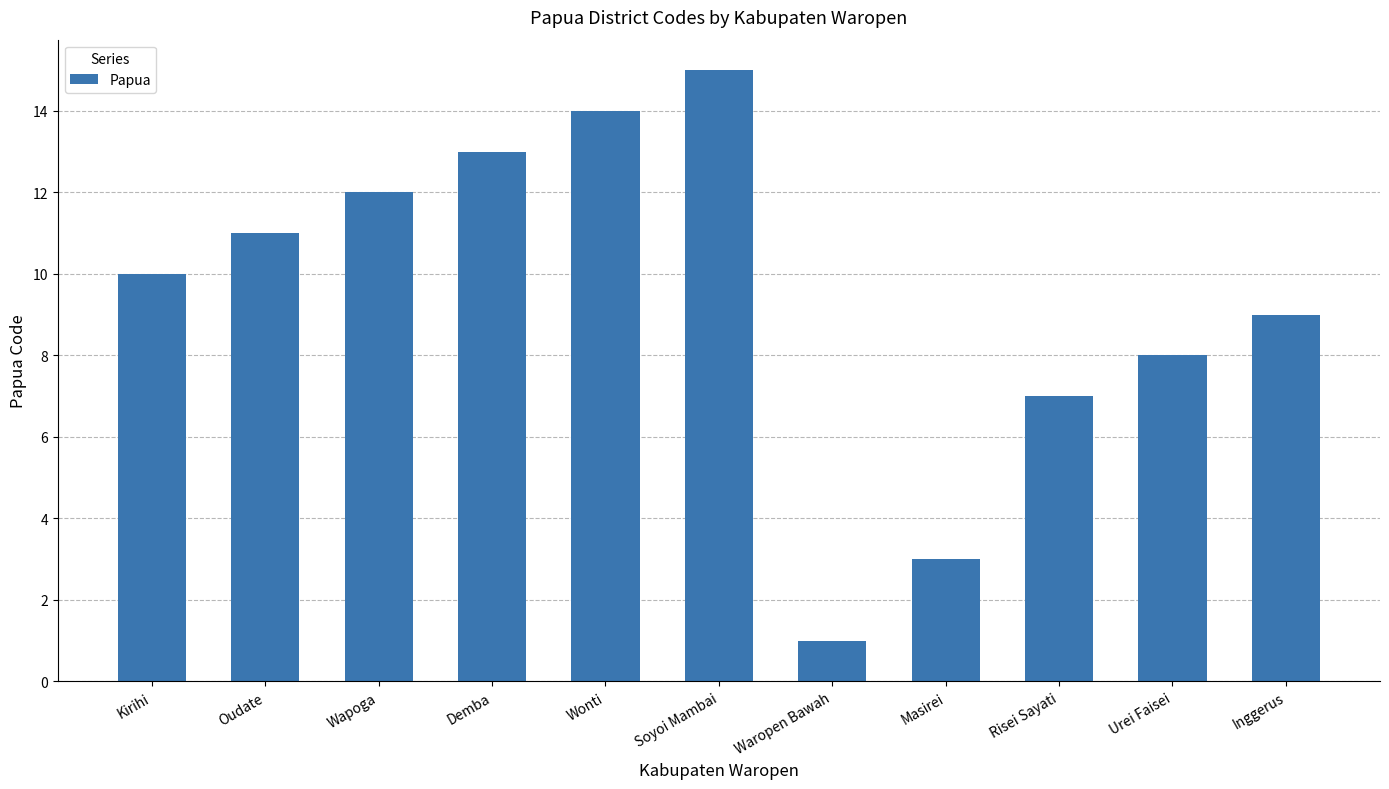

What is the value of the 7th bar from the left?

1